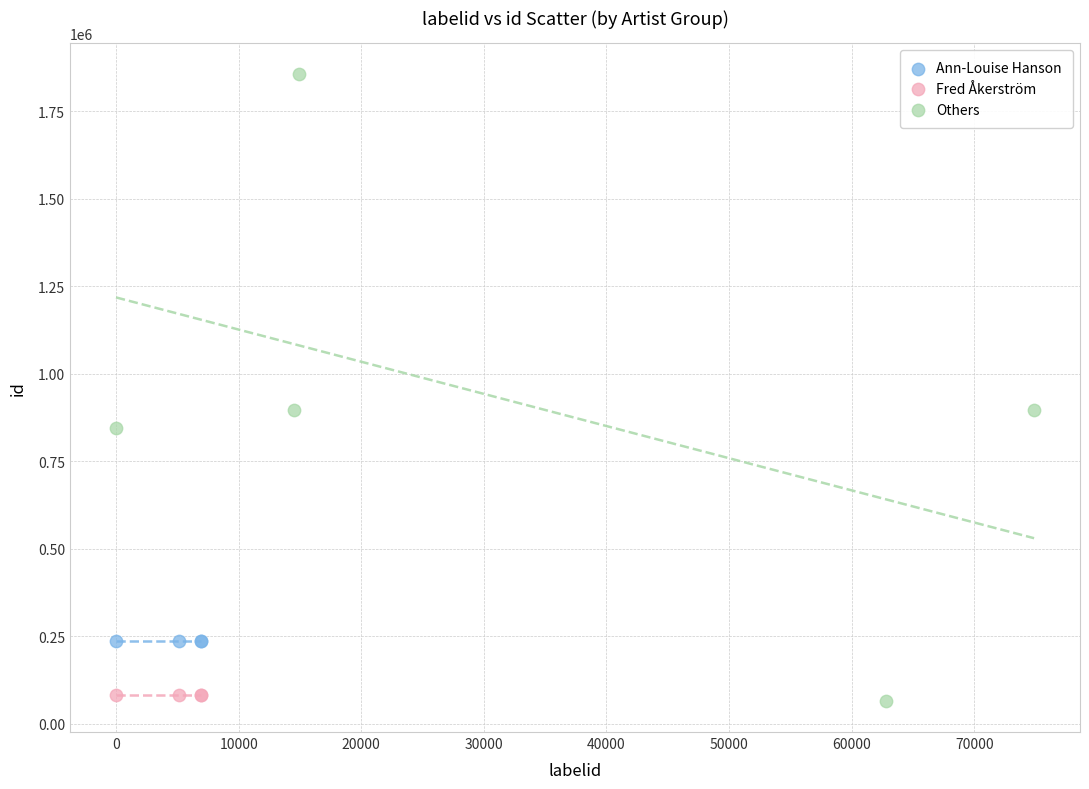

Which series reaches the minimum Y coordinate?

Others